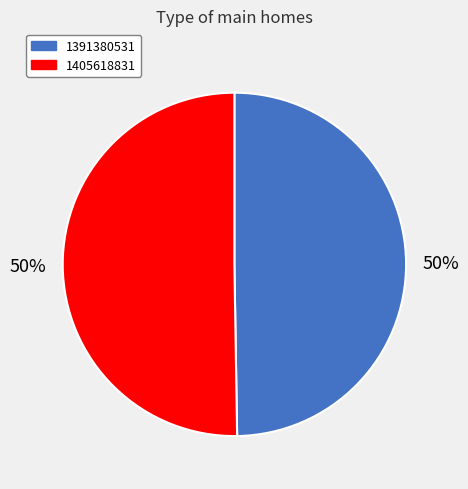

Do 1391380531 and 1405618831 together represent more than half of the pie?

Yes